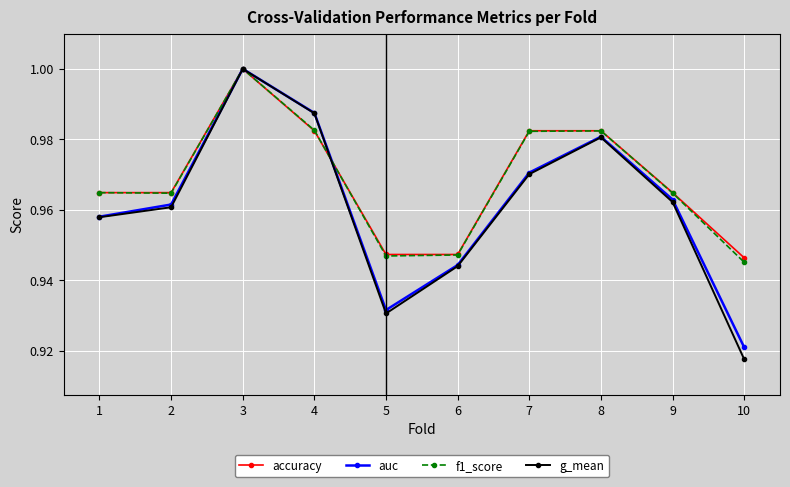

Count the f1_score values in the range 0 to 1.

10